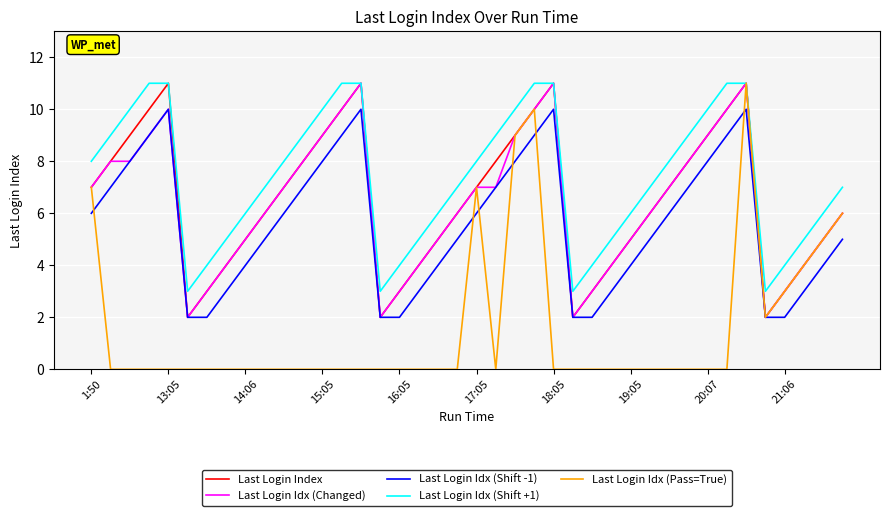

Which series has the largest total across all categories?

Last Login Idx (Shift +1)